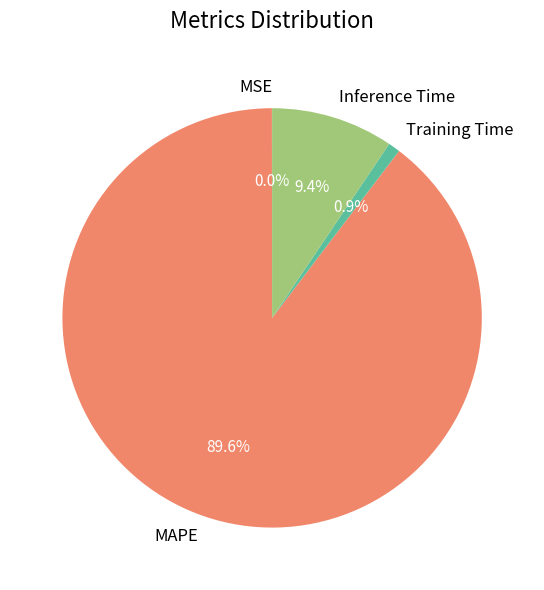

To the nearest percent, what is the combined percentage of MAPE and Training Time?

91%